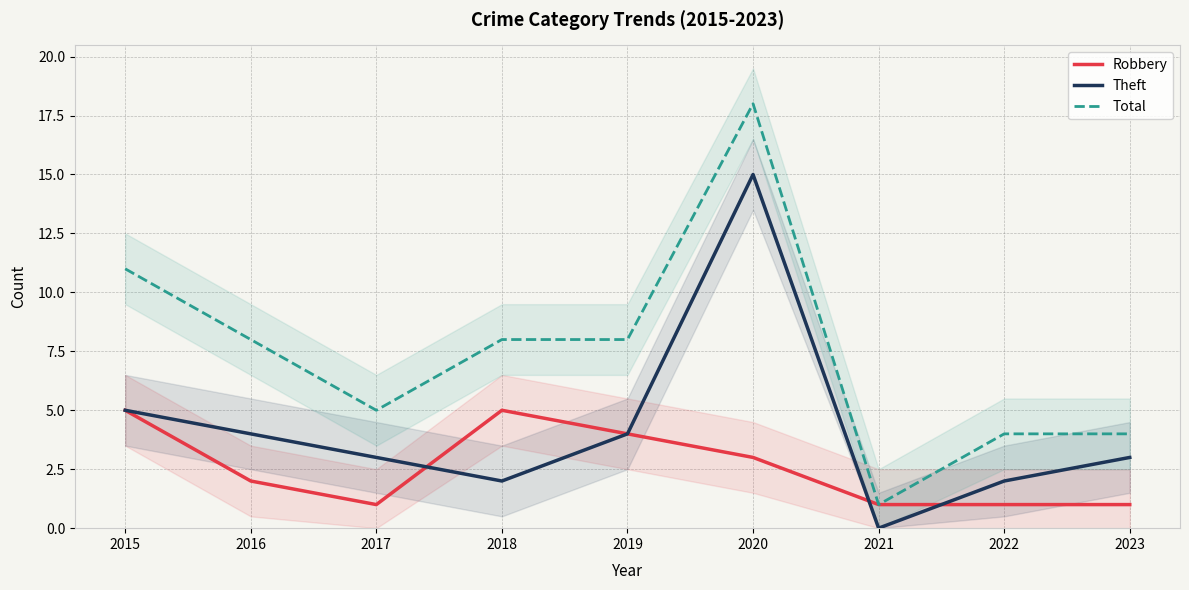

Is the value of Total at 2023 greater than the value of Theft at 2022?

Yes